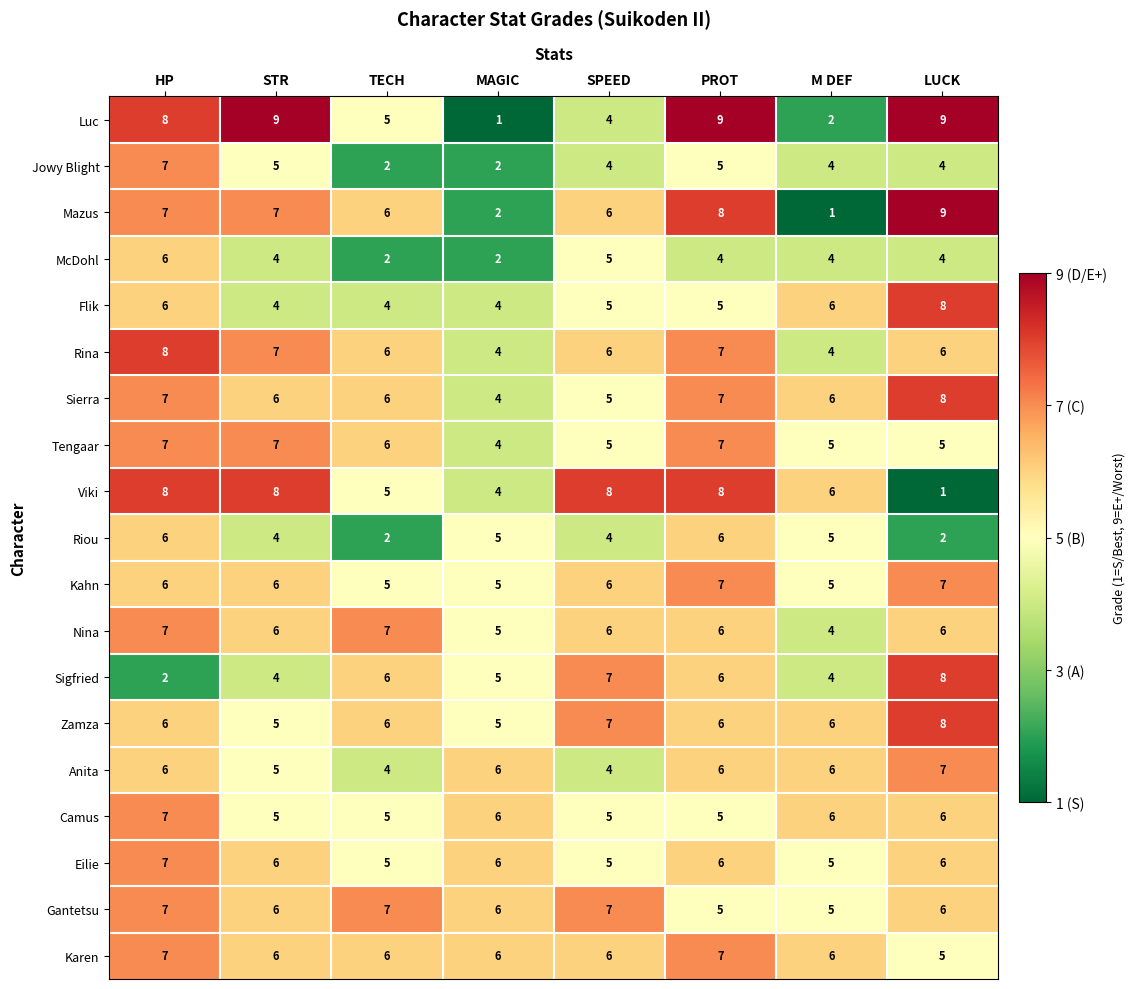

The Tengaar series shows 5 at LUCK. True or false?

True